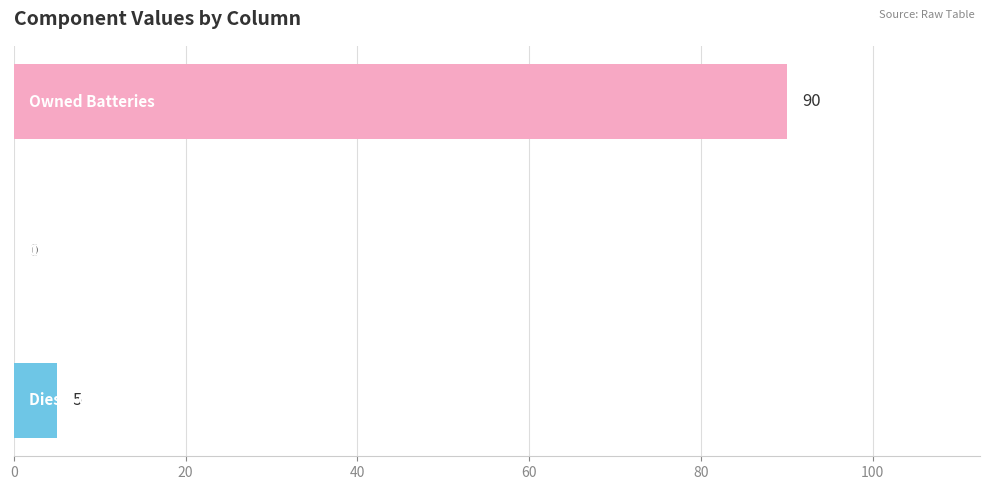

What is the sum of all values?

95